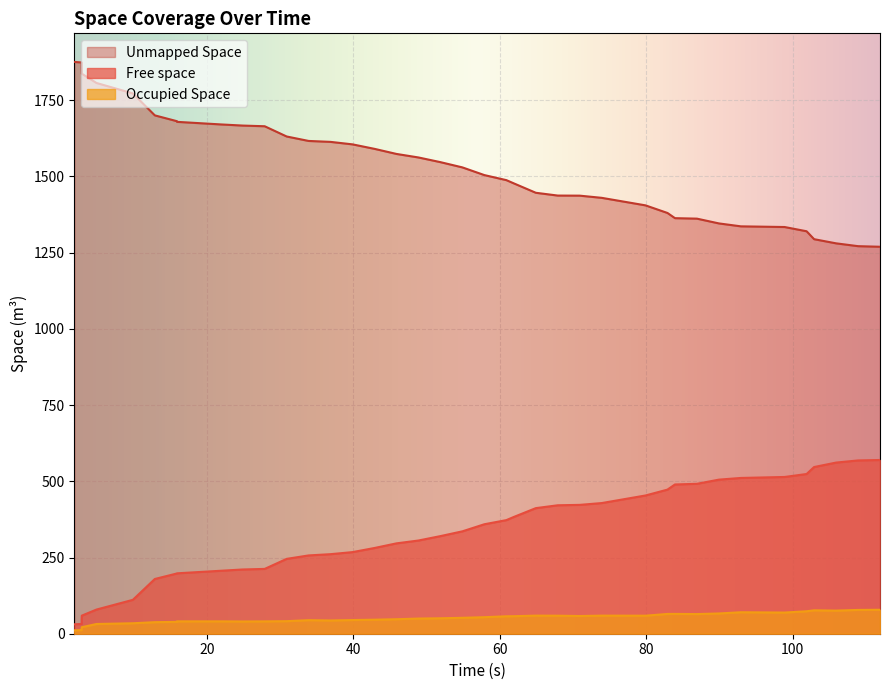

Rank the categories by Unmapped Space value from lowest to highest.

111.935, 108.935, 105.935, 102.935, 101.91, 98.91, 92.935, 89.935, 86.935, 83.935, 82.91, 79.91, 73.935, 70.935, 67.935, 64.935, 61.935, 60.91, 57.91, 54.91, 51.91, 48.91, 45.91, 42.91, 39.91, 36.91, 33.91, 30.91, 27.91, 24.91, 21.91, 15.935, 15.91, 12.91, 9.91, 4.935, 2.935, 2.91, 2.91, 1.91